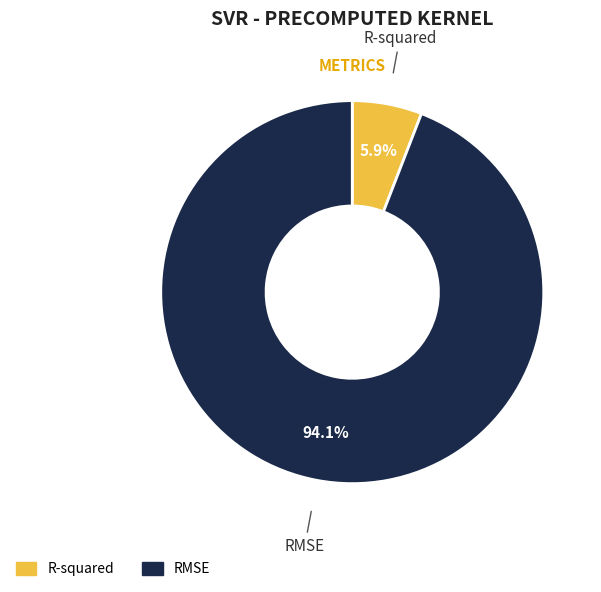

Which has a higher value, R-squared or RMSE?

RMSE